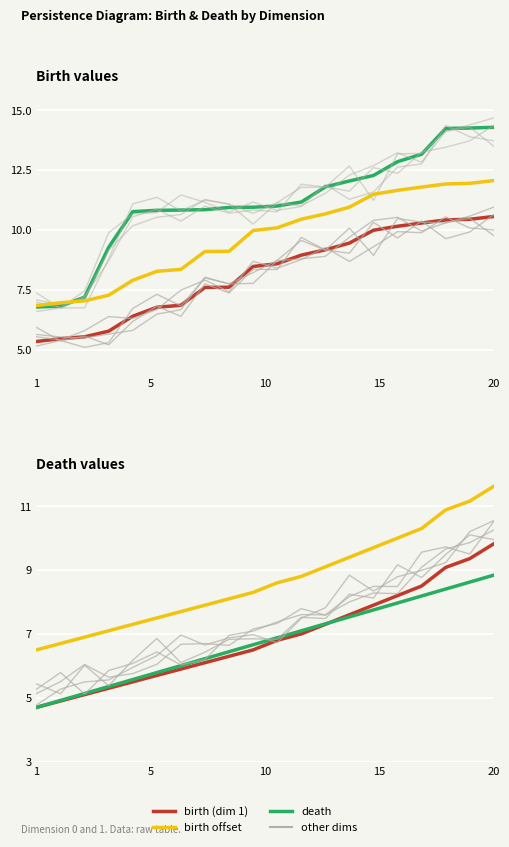

True or false: birth (dim 1) has more than 2 points higher than both neighbors.

False